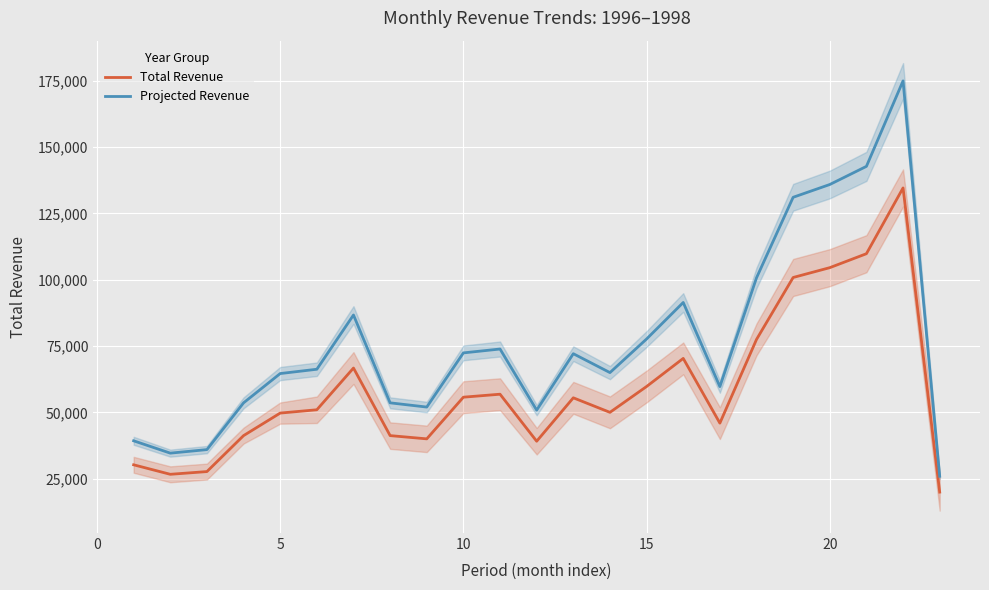

Is this an area chart (filled region under the line)?

No